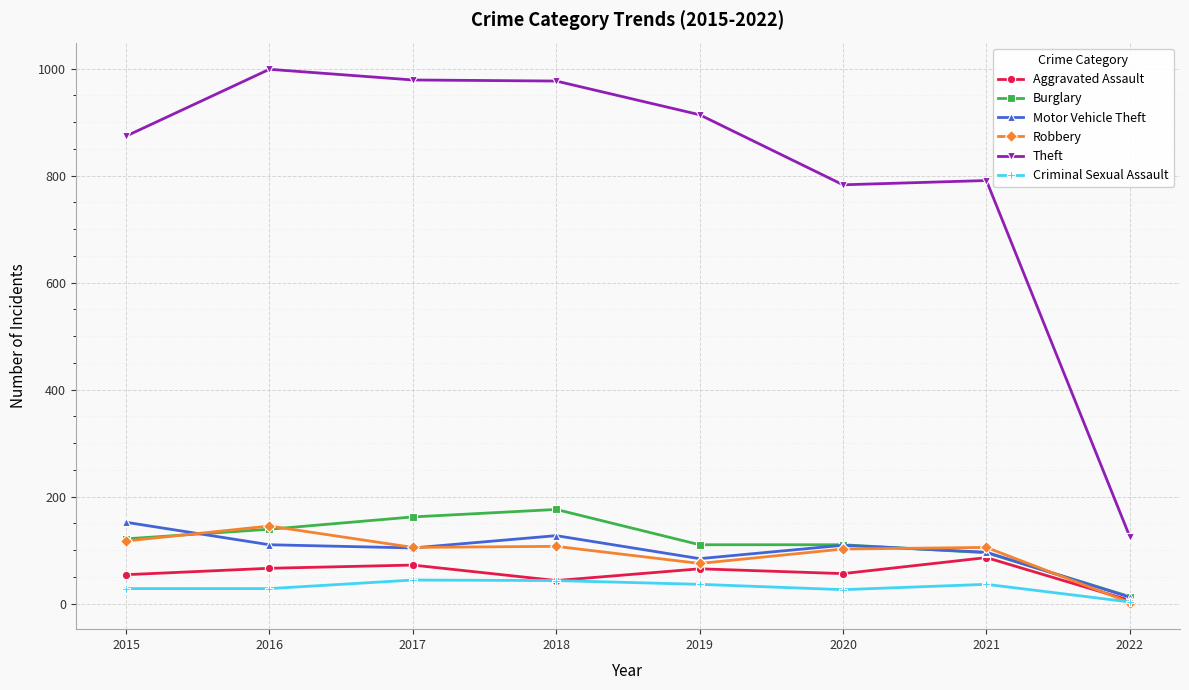

Is it true that Robbery equals 2 at 2022?

True